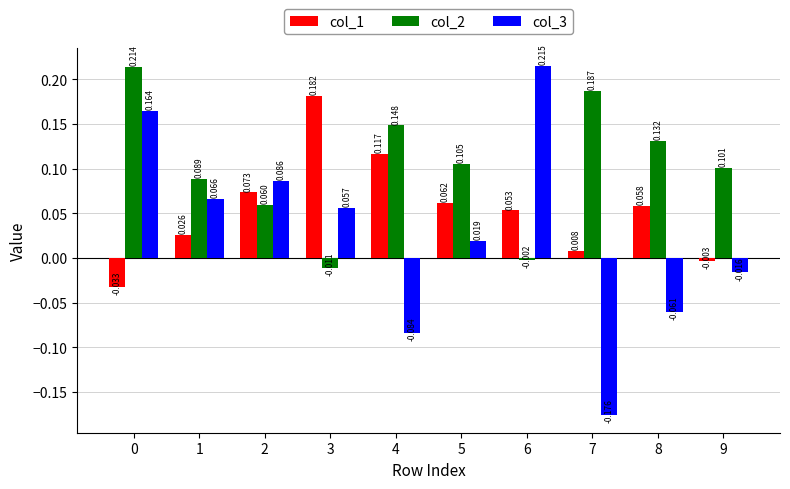

Is the value of col_1 at 7 greater than the value of col_2 at 4?

No